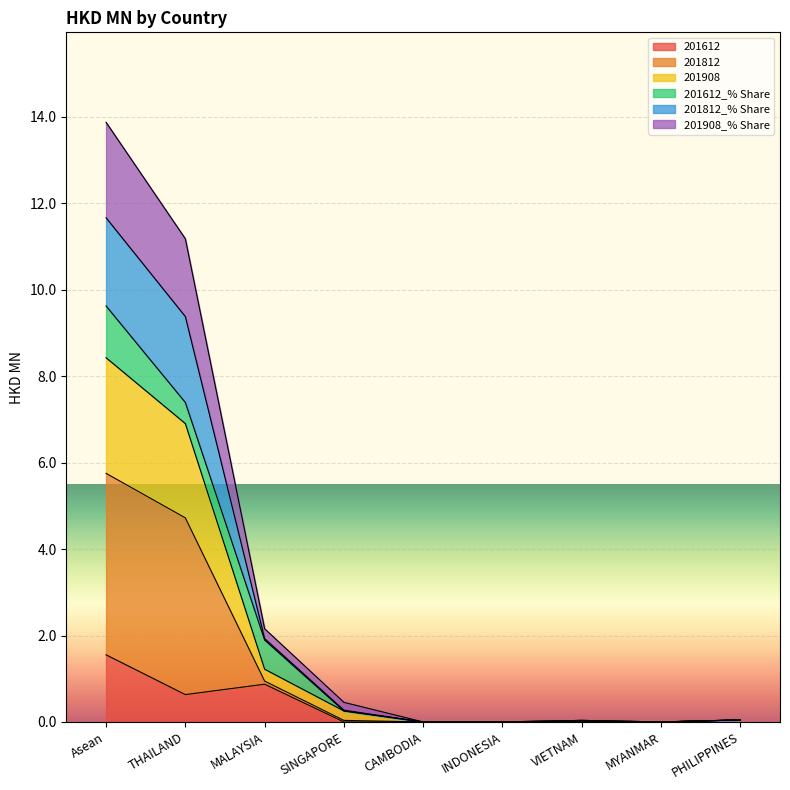

What are all the series names shown in the legend?

201612, 201812, 201908, 201612_% Share, 201812_% Share, 201908_% Share